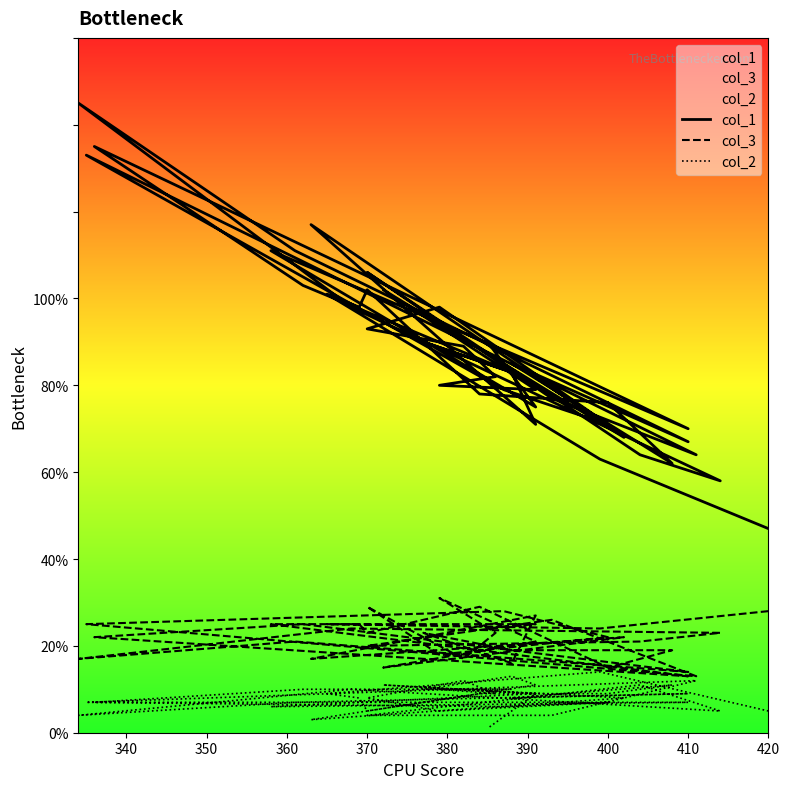

What is the highest value of the col_2 series?

14